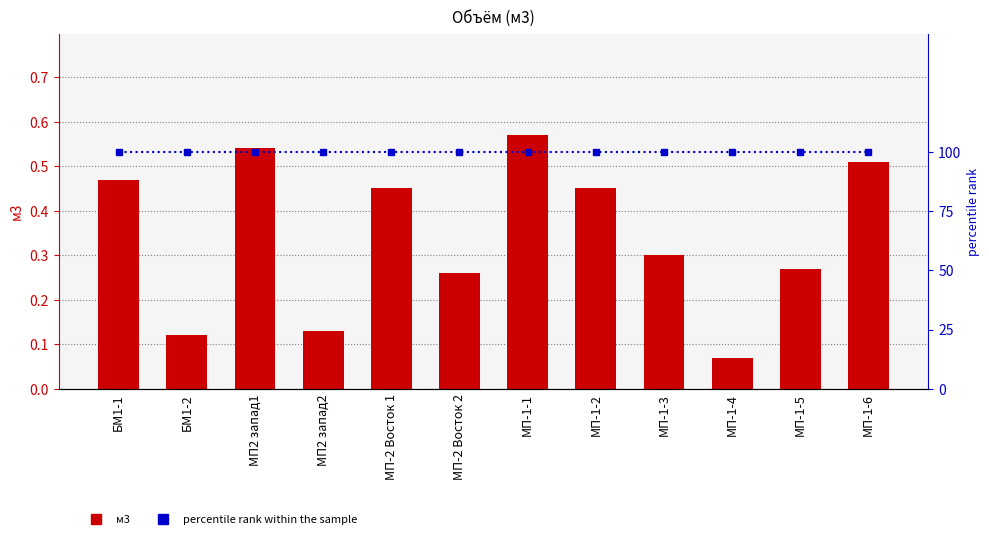

Is it true that м3 equals 0.2 at МП-1-1?

False